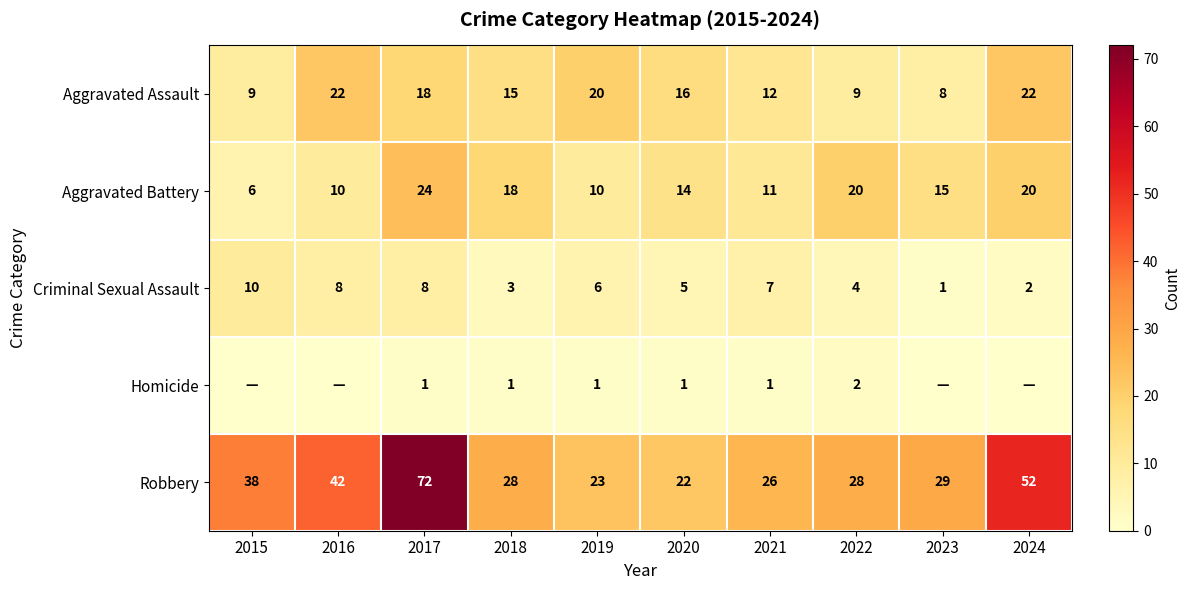

What is the total value across all series at 2020?

58